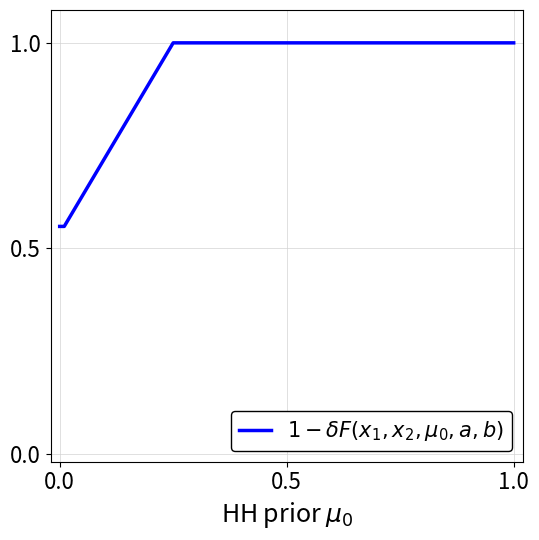

How many lines are shown in the chart?

1